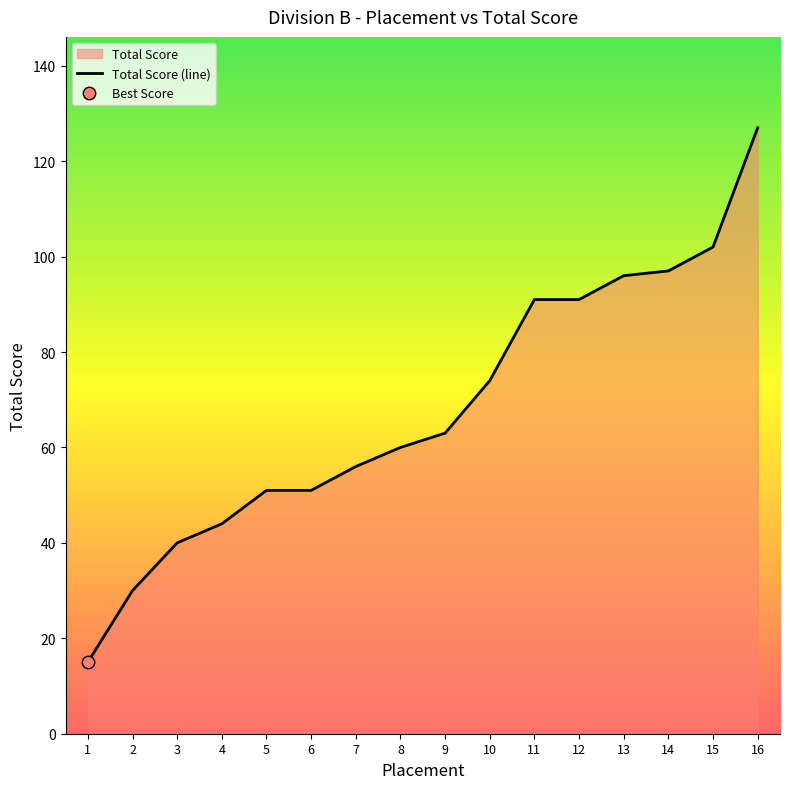

What is the ratio of the value at 13 to the value at 2?

3.2